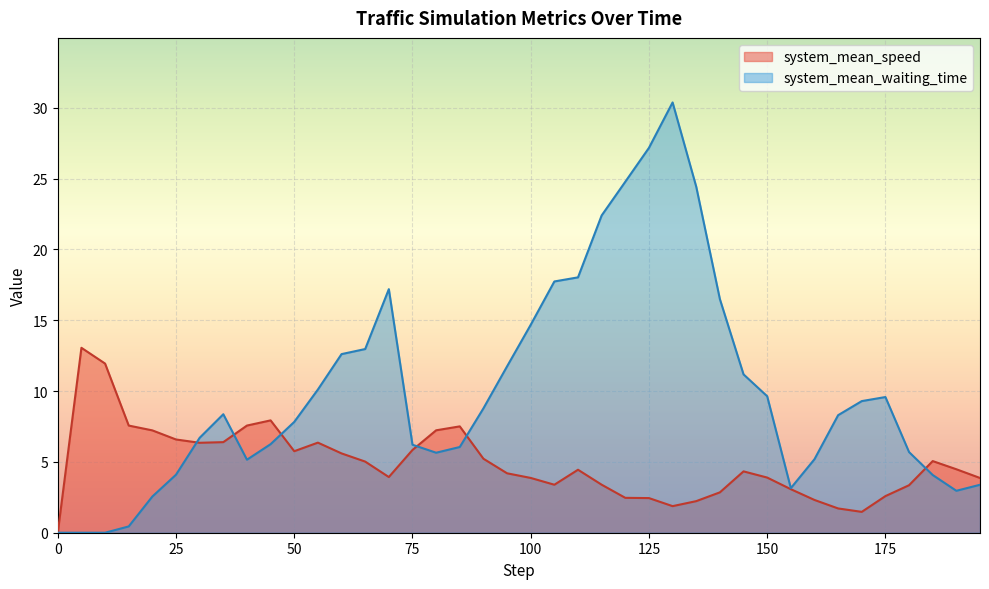

At which label does system_mean_waiting_time reach its peak?

130